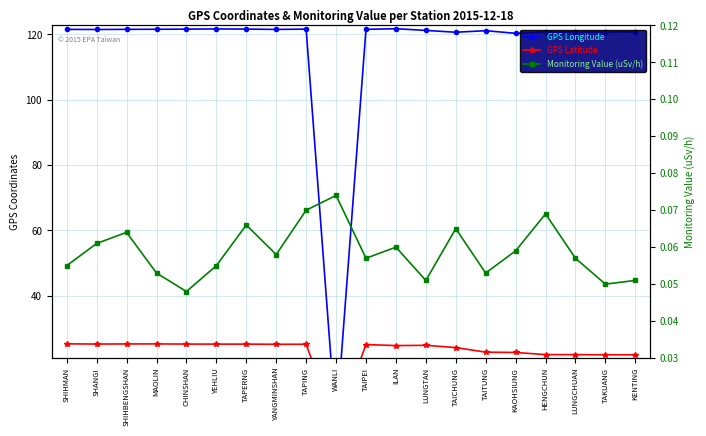

How many times do Monitoring Value (uSv/h) and GPS Latitude cross each other?

2